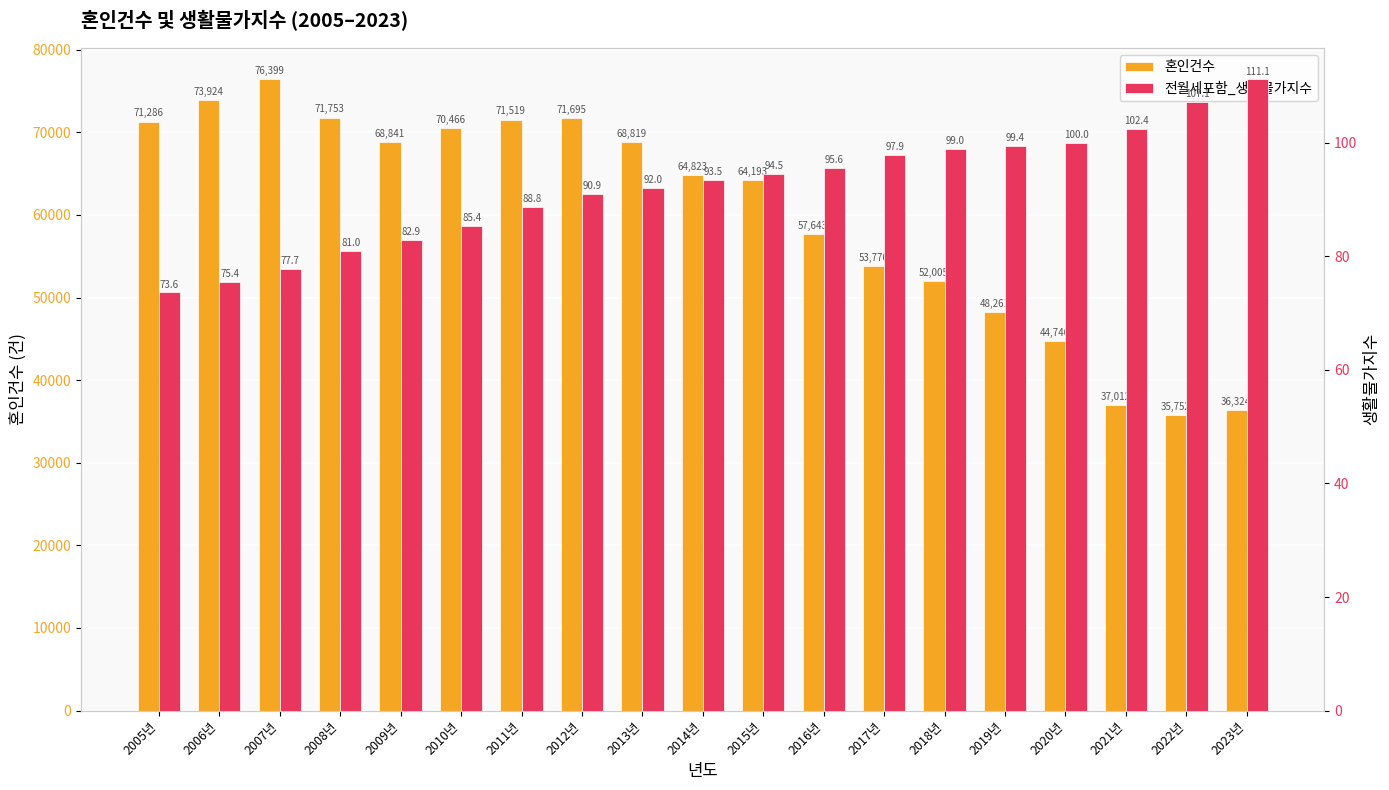

Are the bars horizontal?

No